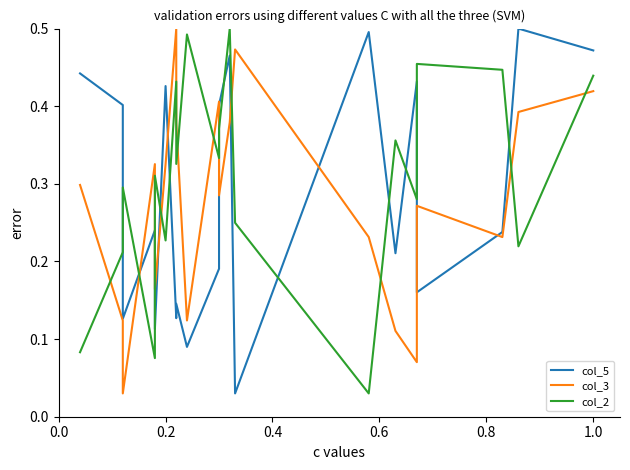

How many interior local peaks does the col_5 series have?

7